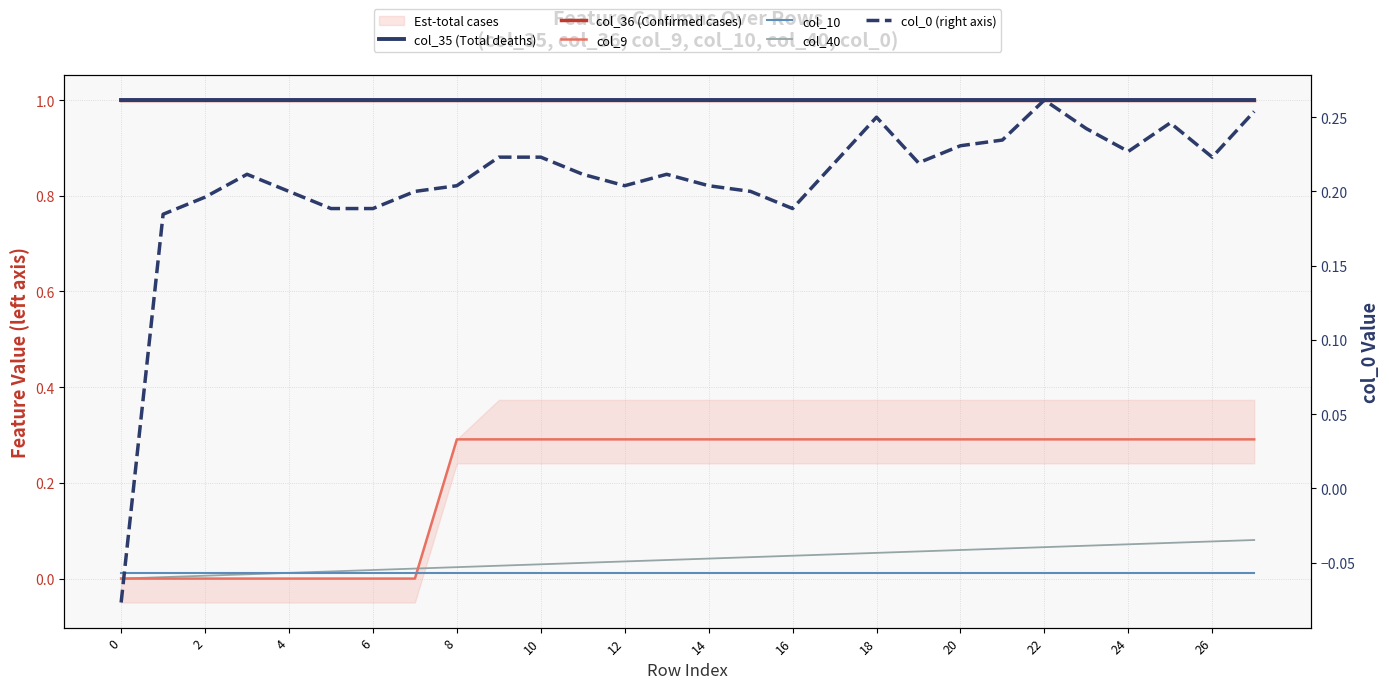

How many interior local valleys does the col_0 (right axis) series have?

5